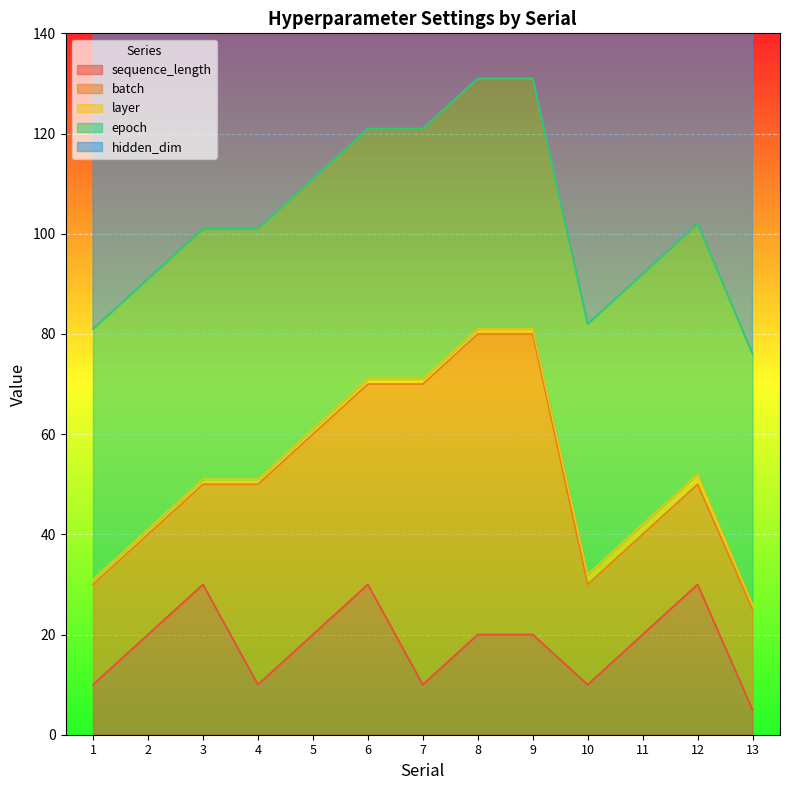

How many categories are shown in the chart?

13